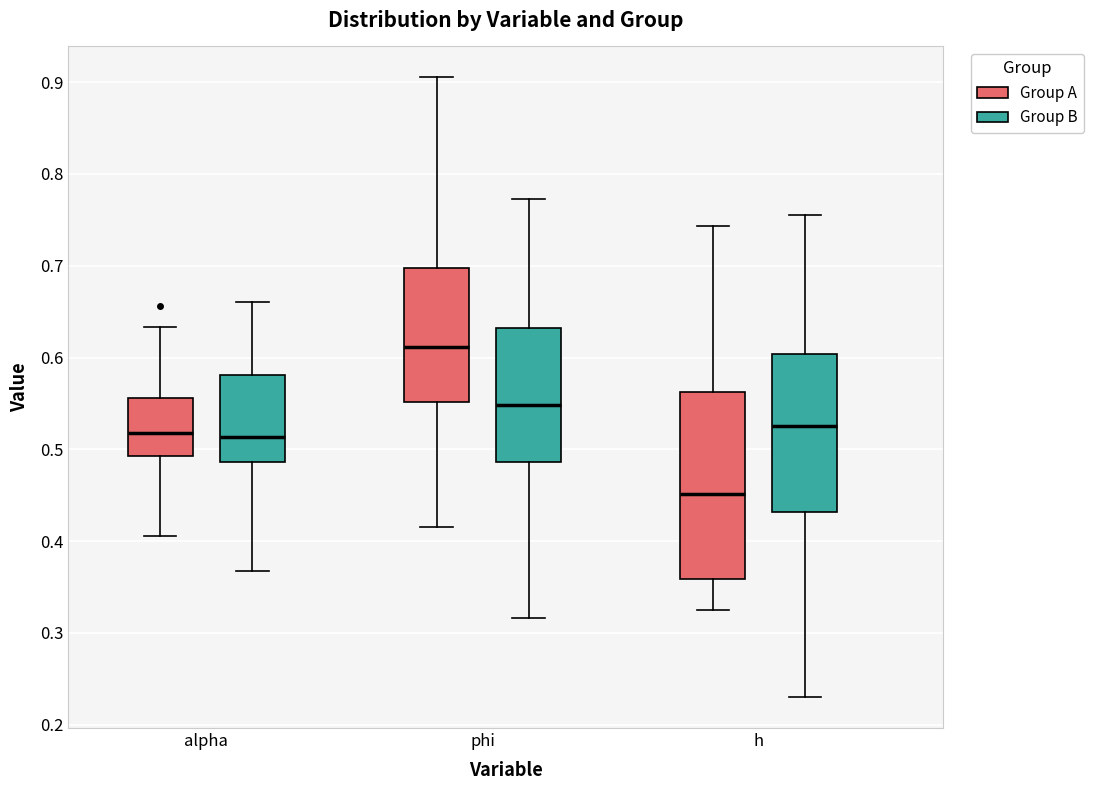

Which box's median line is the highest?

phi (Group A)